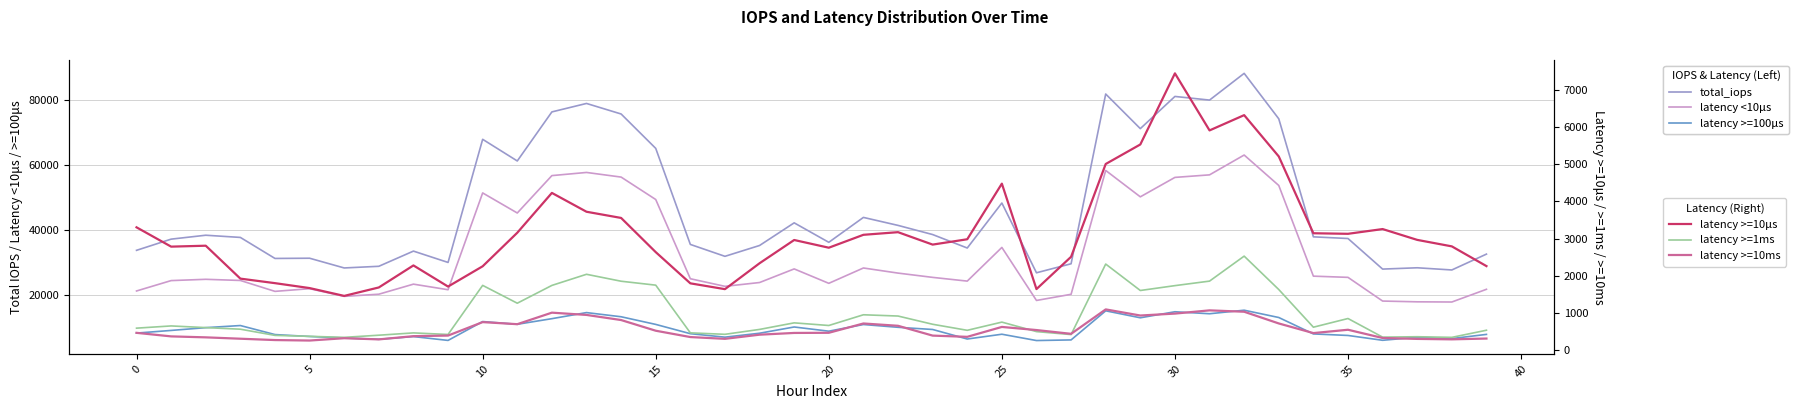

Which has a higher value, 38 or 15?

15